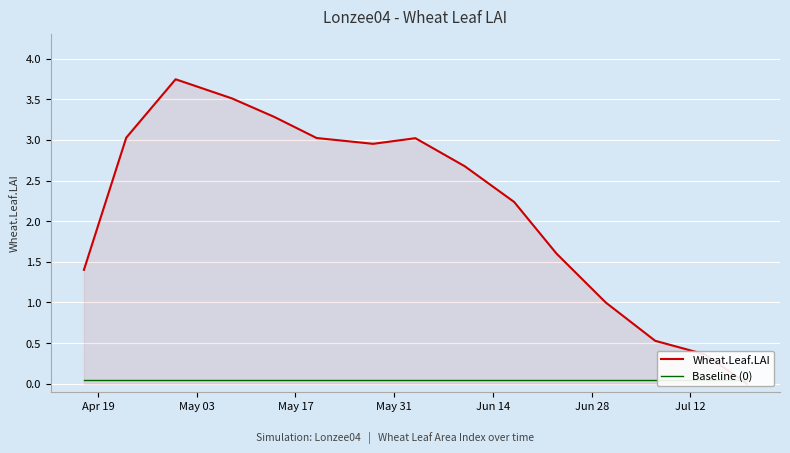

What is the difference between the maximum and minimum values in the Wheat.Leaf.LAI series?

3.7